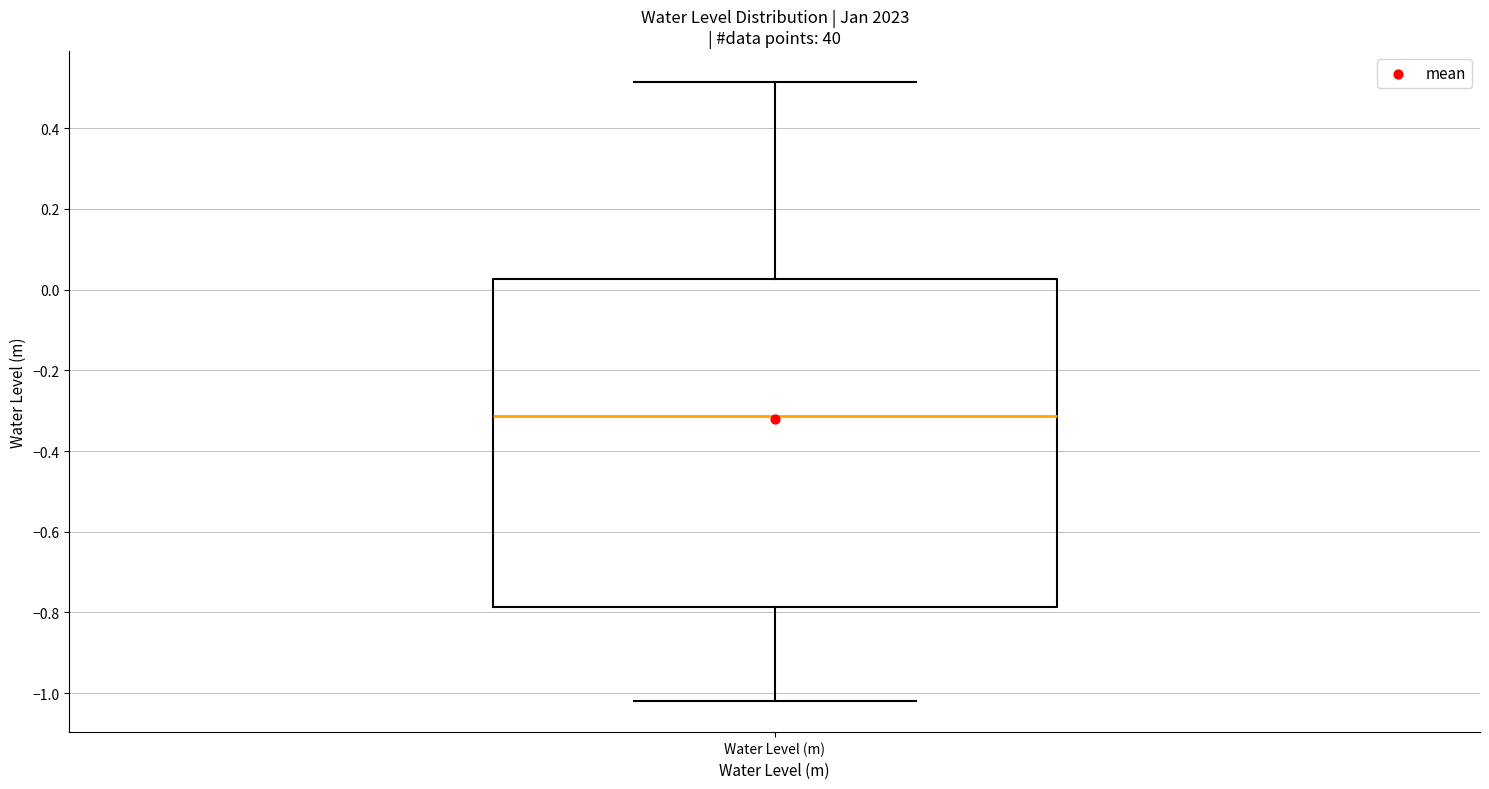

Where is the lower edge of the box for Water Level (m) on the y-axis? The values are not printed on the chart, so give them approximately, as read against the axis.

-0.78